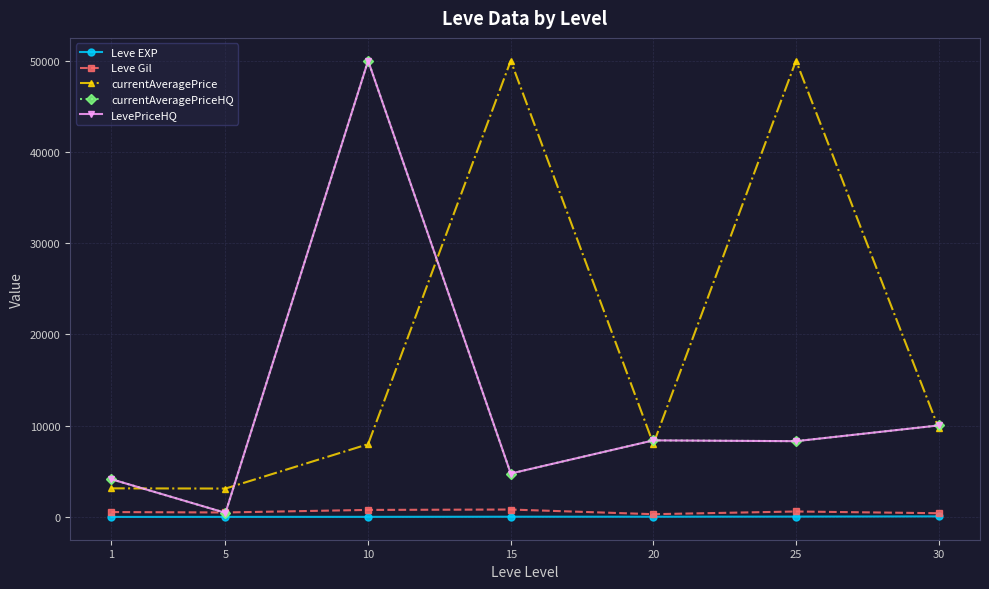

At which label is currentAveragePrice closest to 26554?

30